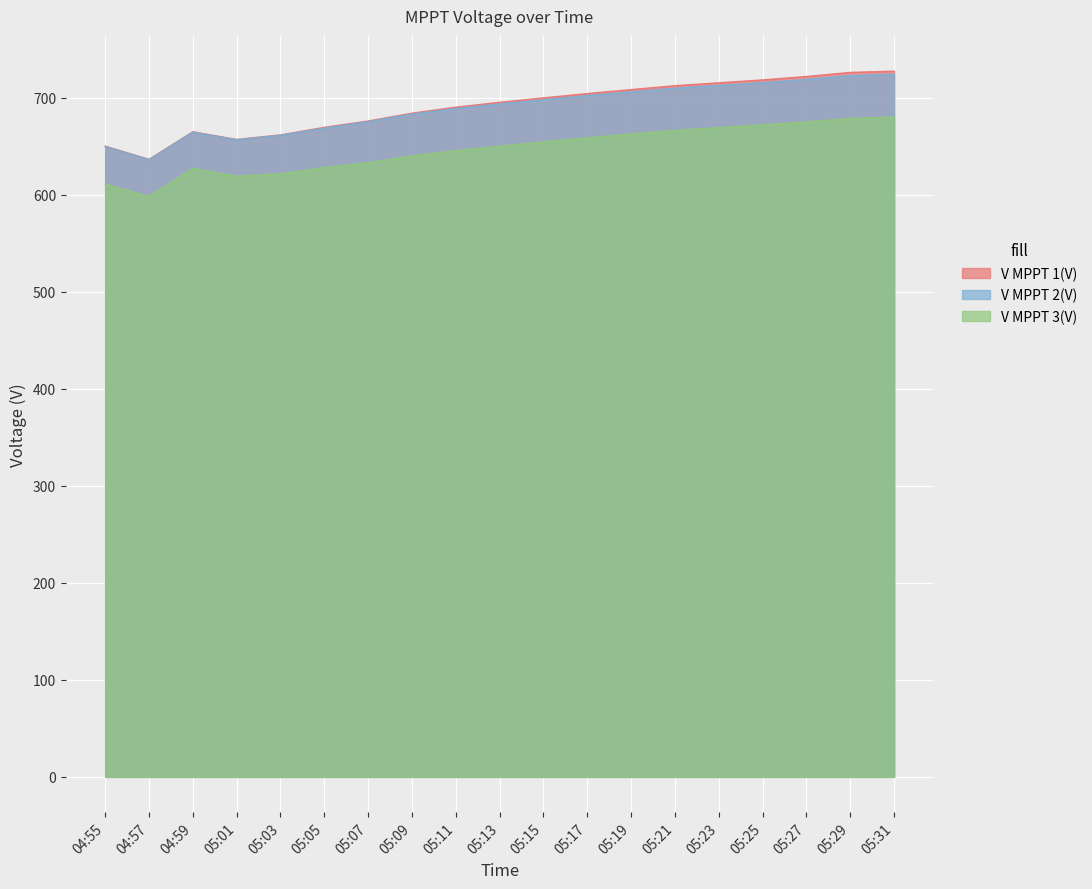

True or false: V MPPT 3(V) and V MPPT 1(V) cross at least once.

False